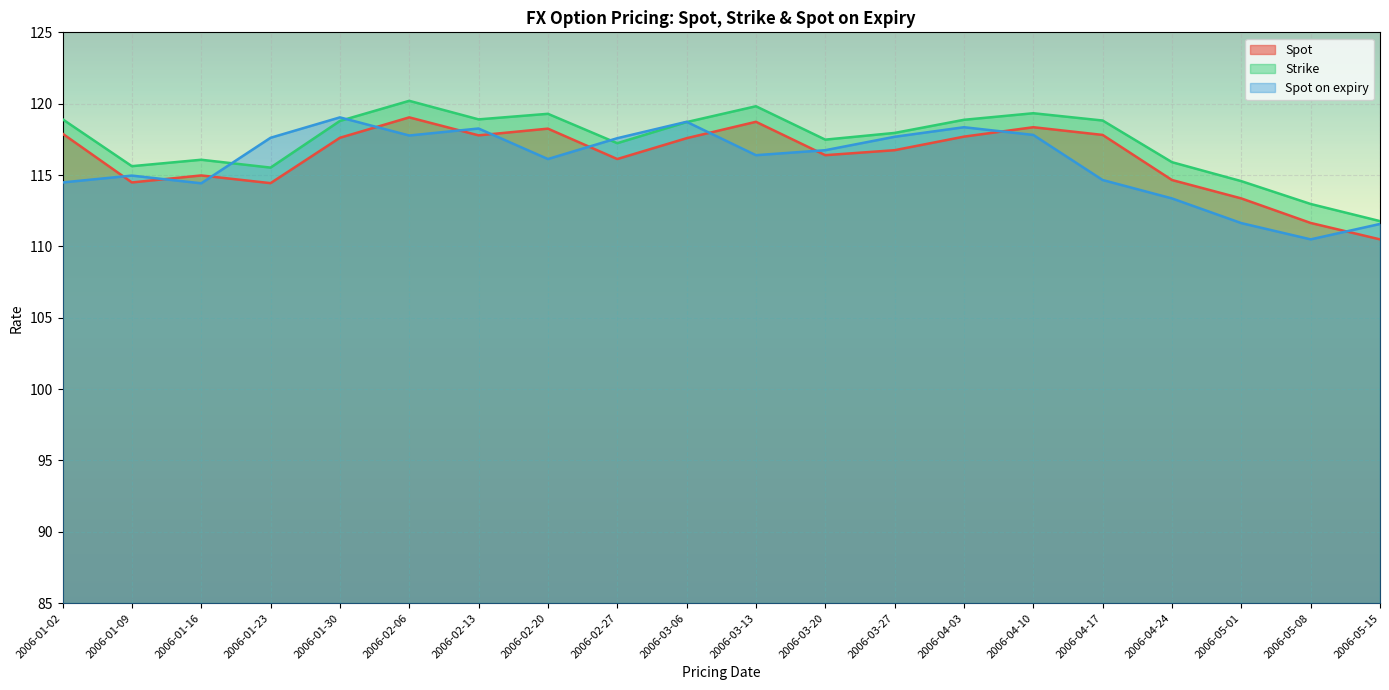

Reading left to right, list all the values displayed in this chart.

Spot: 117.9	114.5	115.0	114.4	117.6	119.0	117.8	118.2	116.1	117.6	118.7	116.4	116.7	117.7	118.3	117.8	114.7	113.4	111.6	110.5
Strike: 118.9	115.6	116.1	115.5	118.8	120.2	118.9	119.3	117.2	118.7	119.8	117.5	118.0	118.9	119.3	118.8	115.9	114.6	113.0	111.8
Spot on expiry: 114.5	115.0	114.4	117.6	119.0	117.8	118.3	116.1	117.6	118.7	116.4	116.7	117.7	118.3	117.8	114.7	113.4	111.6	110.5	111.6